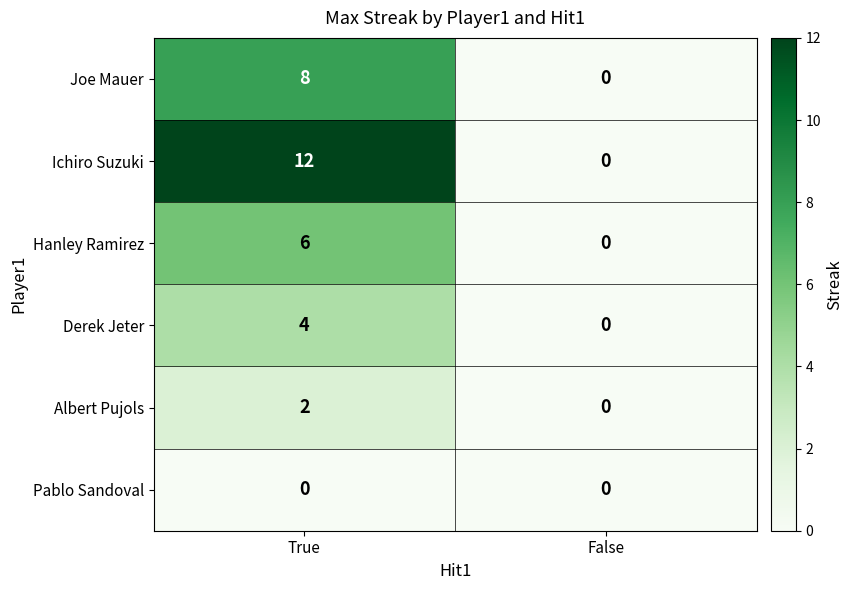

At how many categories does at least one series exceed 4?

1